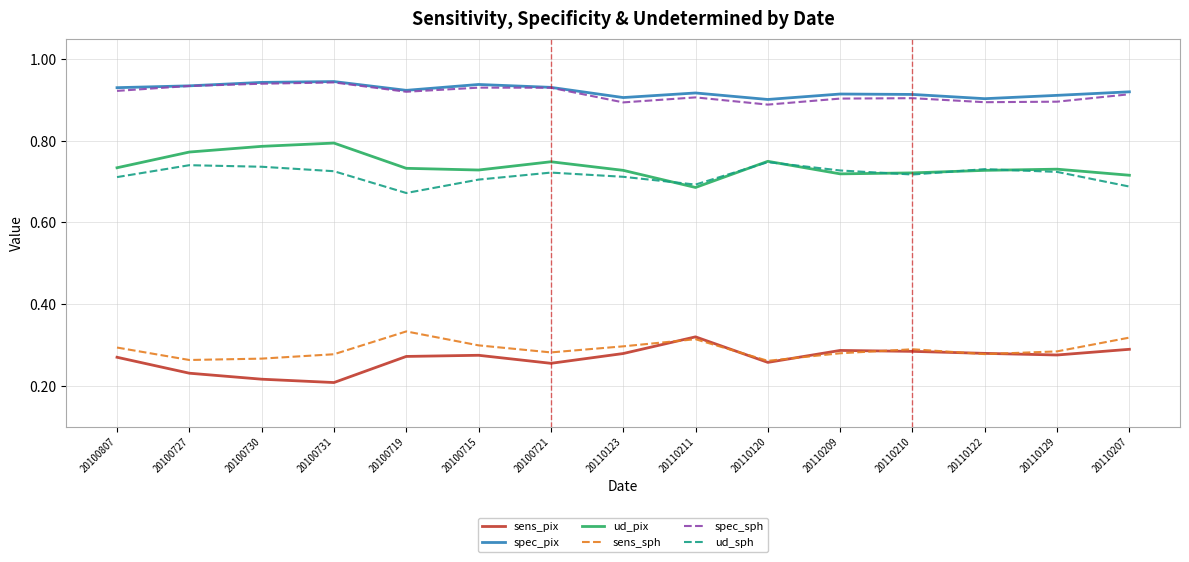

True or false: sens_sph and ud_sph cross at least once.

False